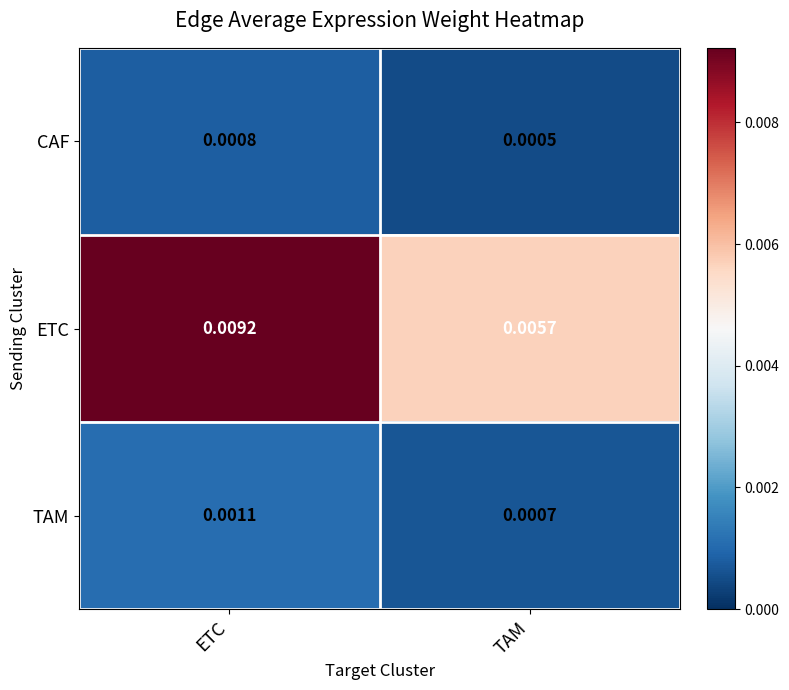

Is the value of TAM at ETC greater than the value of ETC at ETC?

No